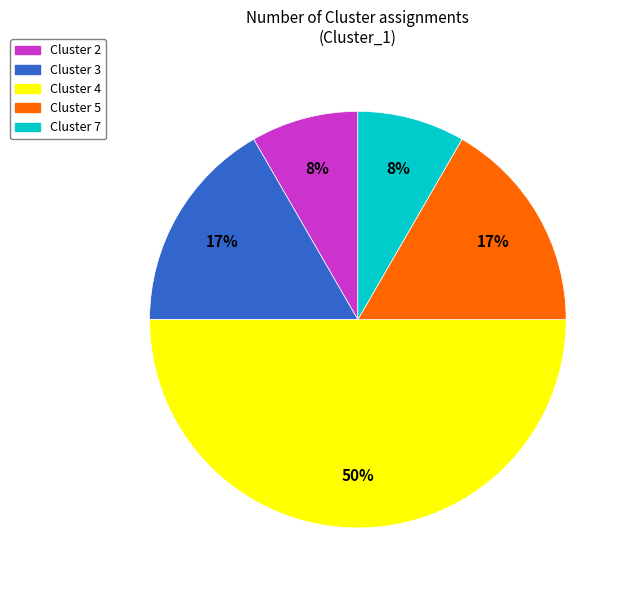

To the nearest percent, what is the difference between the largest and smallest slice percentages?

42%